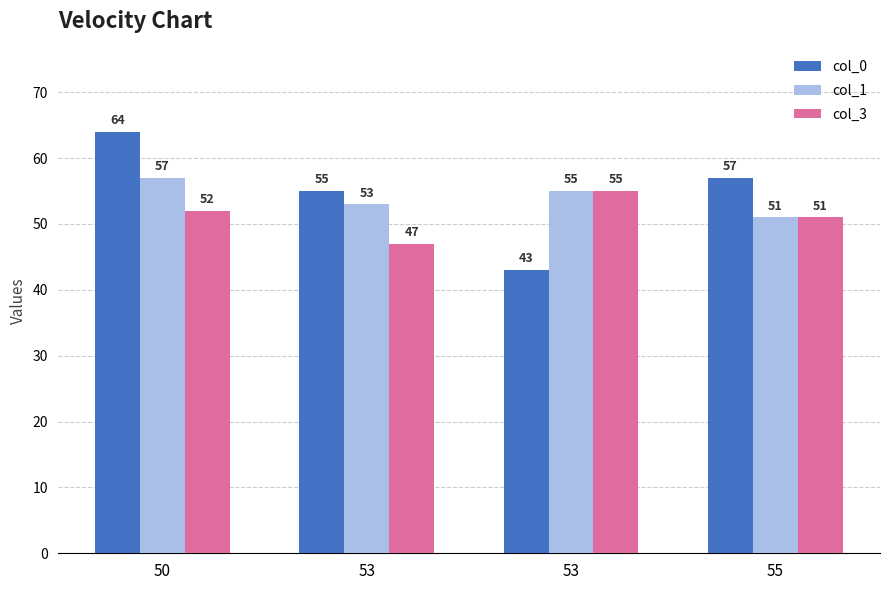

At which label does col_1 first exceed 55?

50